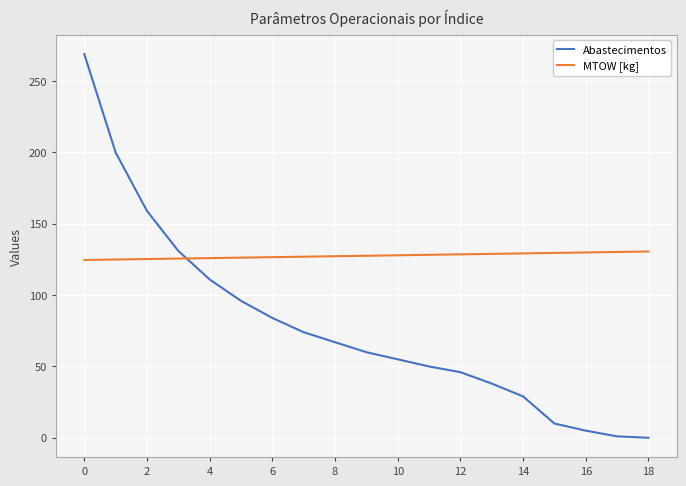

Which series has the largest range (max minus min)?

Abastecimentos